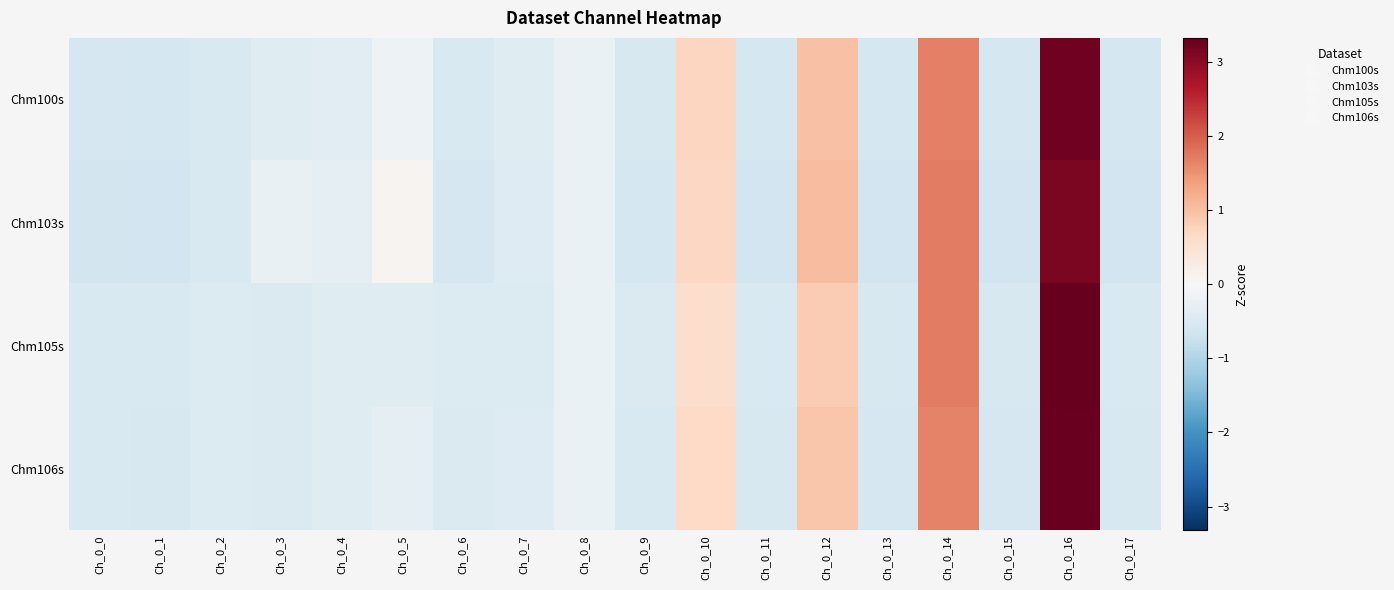

Which label corresponds to the smallest value in the chart?

Ch_0_13